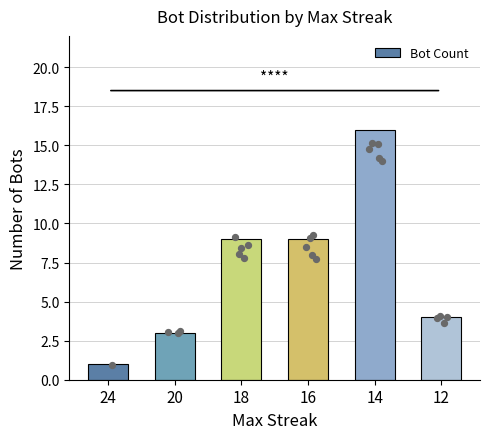

What is the ratio of the value at 18 to the value at 24?

9.0